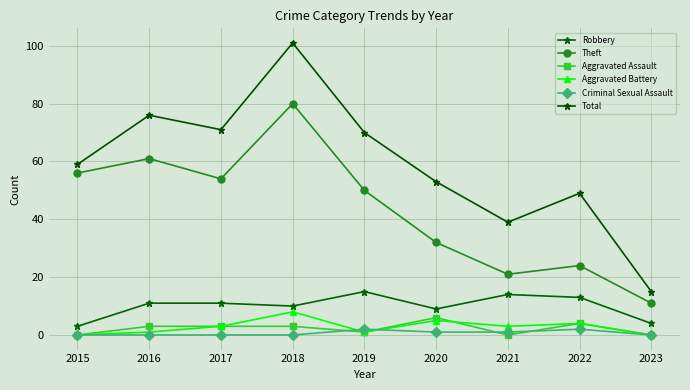

What are all the series names shown in the legend?

Robbery, Theft, Aggravated Assault, Aggravated Battery, Criminal Sexual Assault, Total